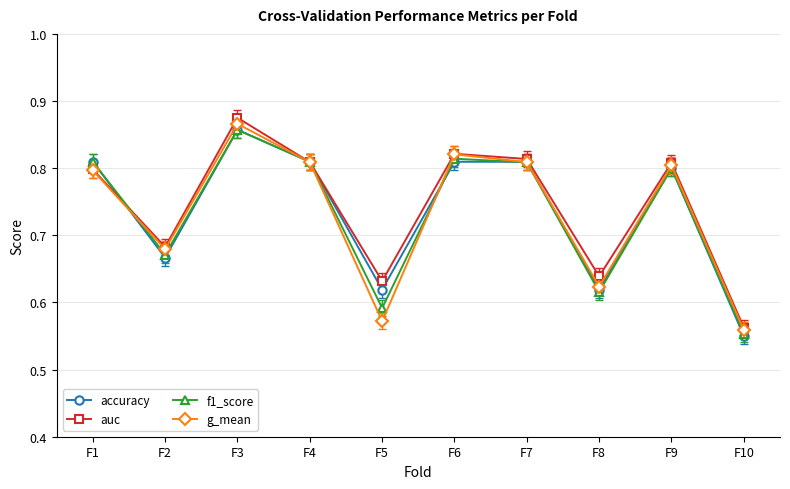

Where is the first local maximum for g_mean?

F3